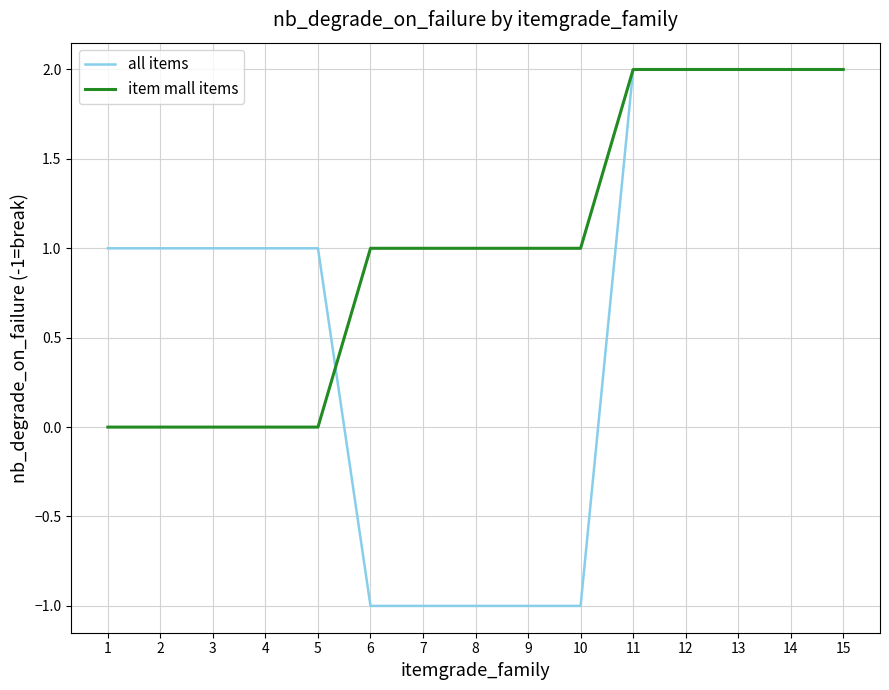

What is the total value across all series at 11?

4